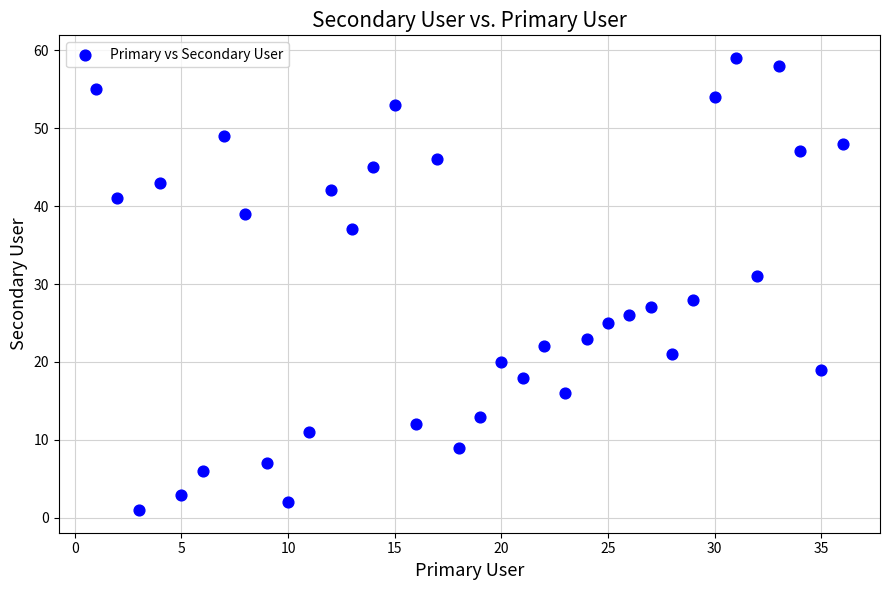

What Y value in the scatter plot is closest to 30?

31